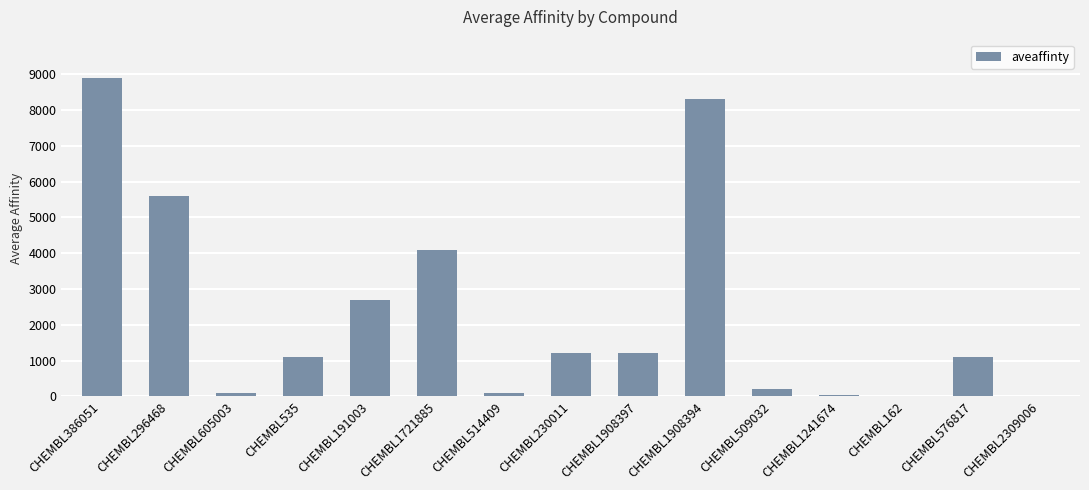

Approximately how many times larger is the value at CHEMBL296468 compared to CHEMBL191003?

2.1